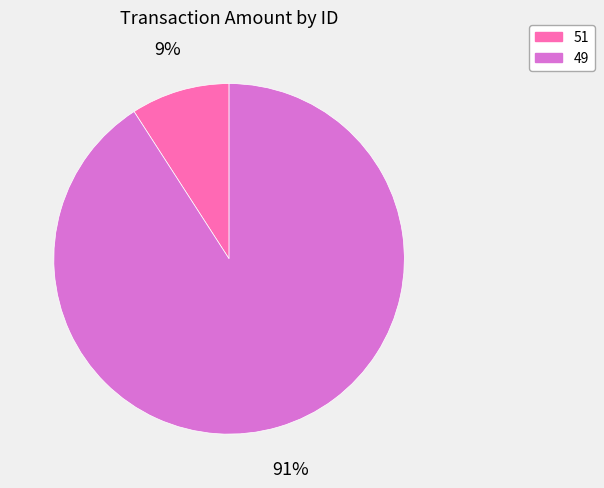

Is there any slice that represents more than half of the pie?

Yes